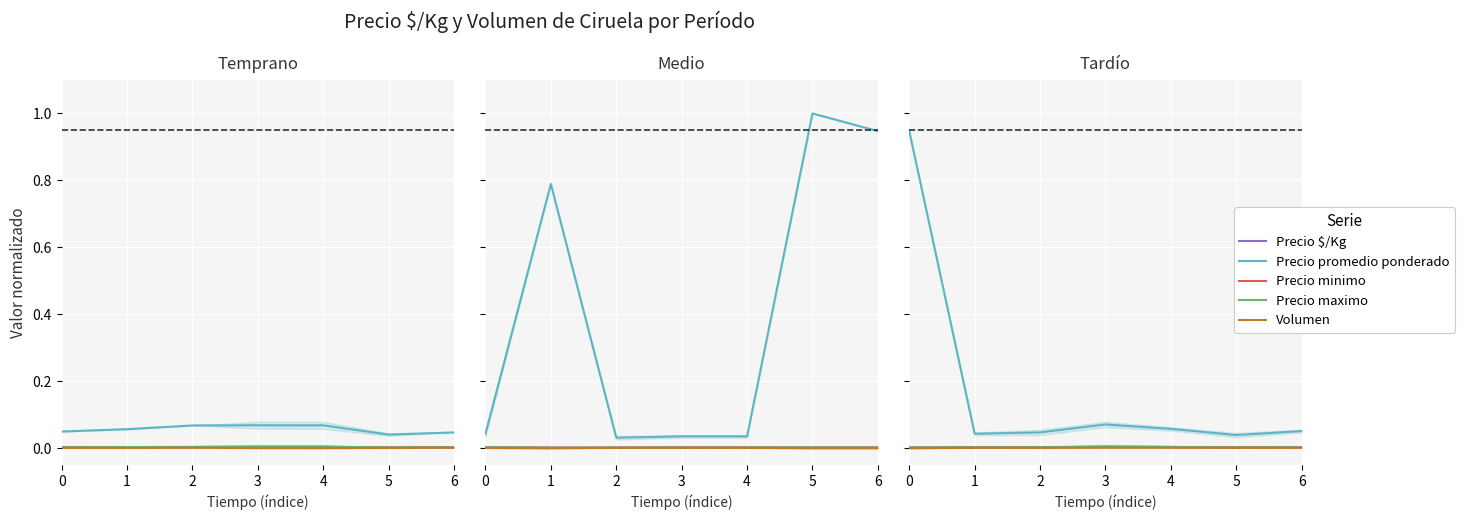

Between 1 and 2, which series saw the biggest shift?

Precio promedio ponderado